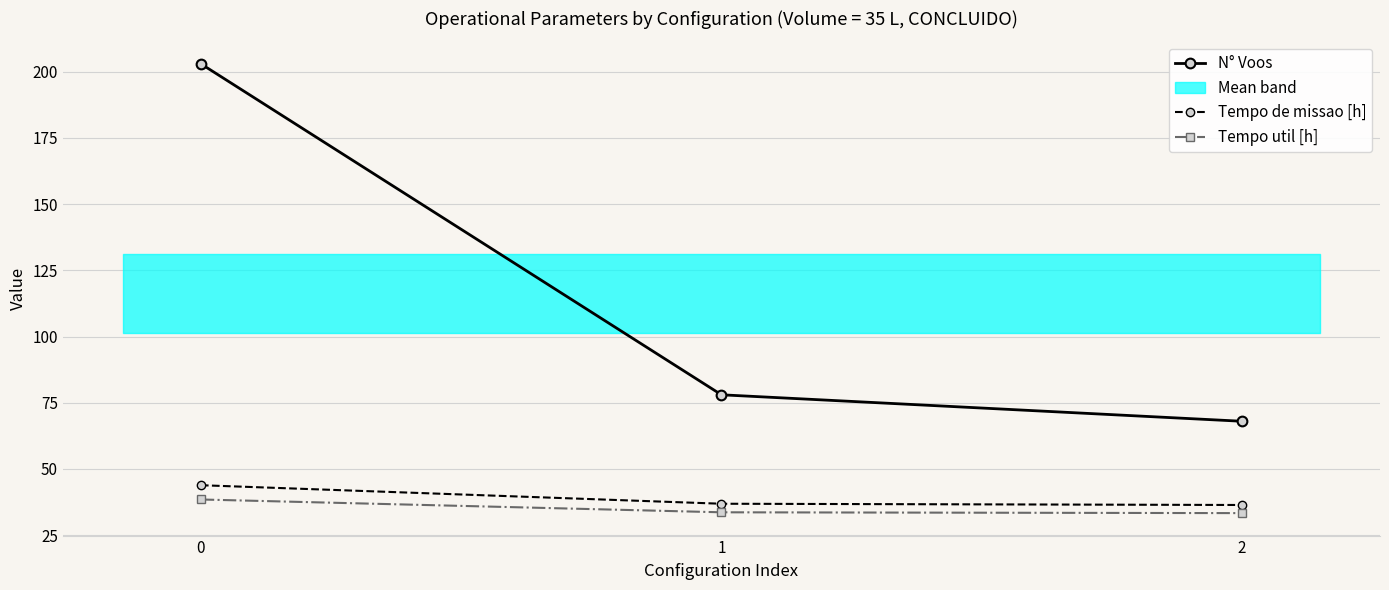

What is the spread (max minus min) of values at 2?

34.7